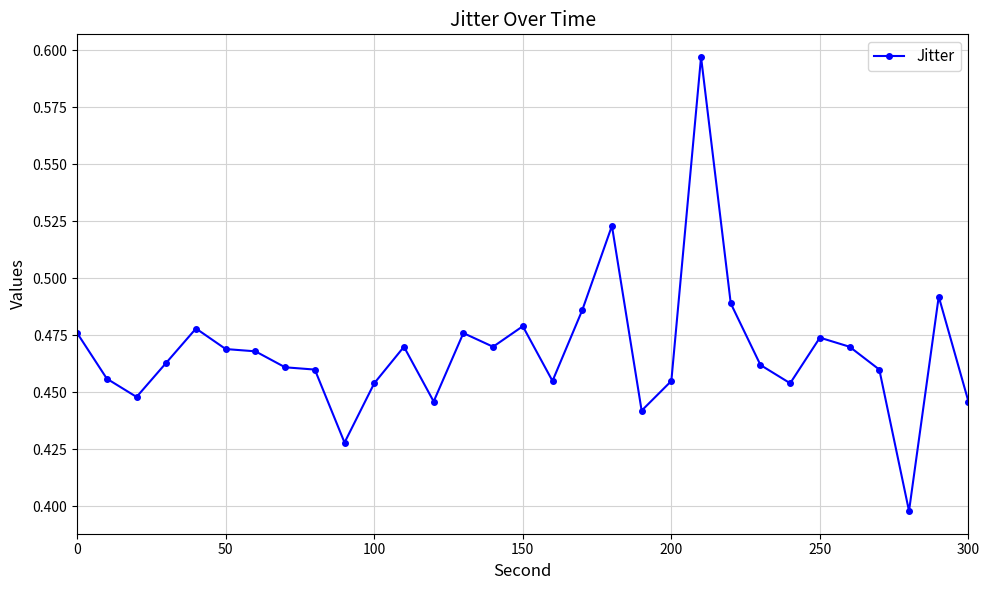

How many values are between 0 and 1?

31